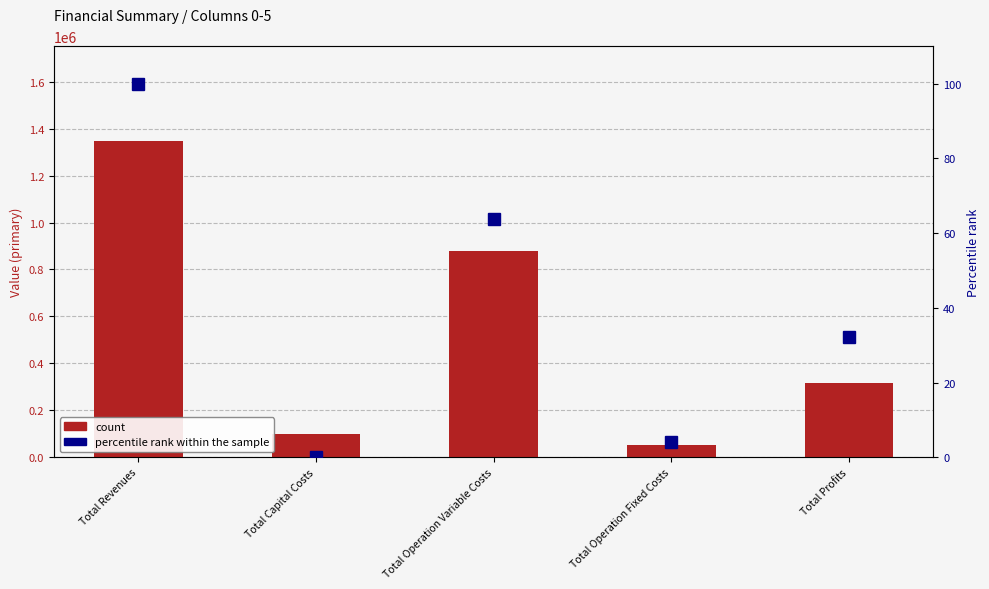

The value of count at Total Operation Fixed Costs is 13557.6. True or false?

False